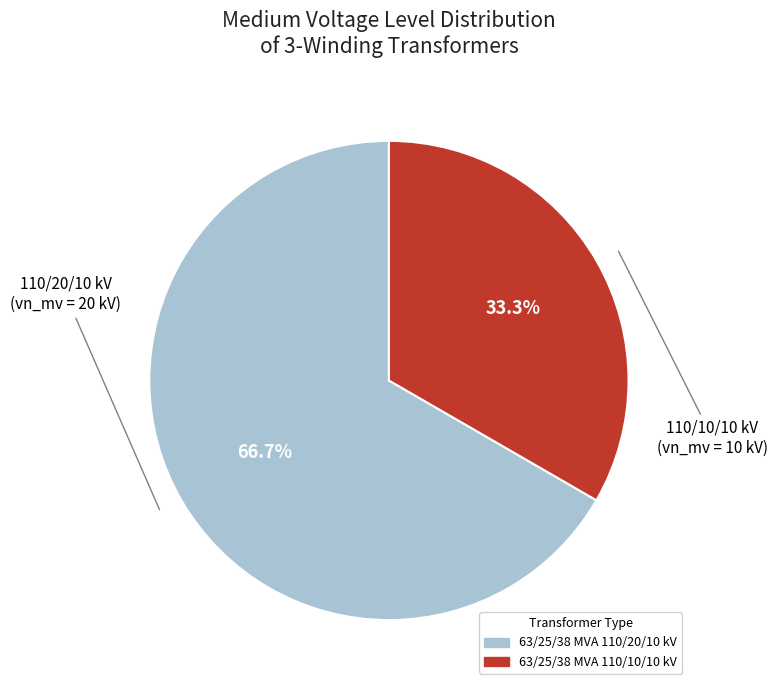

Is it true that 63/25/38 MVA 110/20/10 kV is 74% of the pie?

False